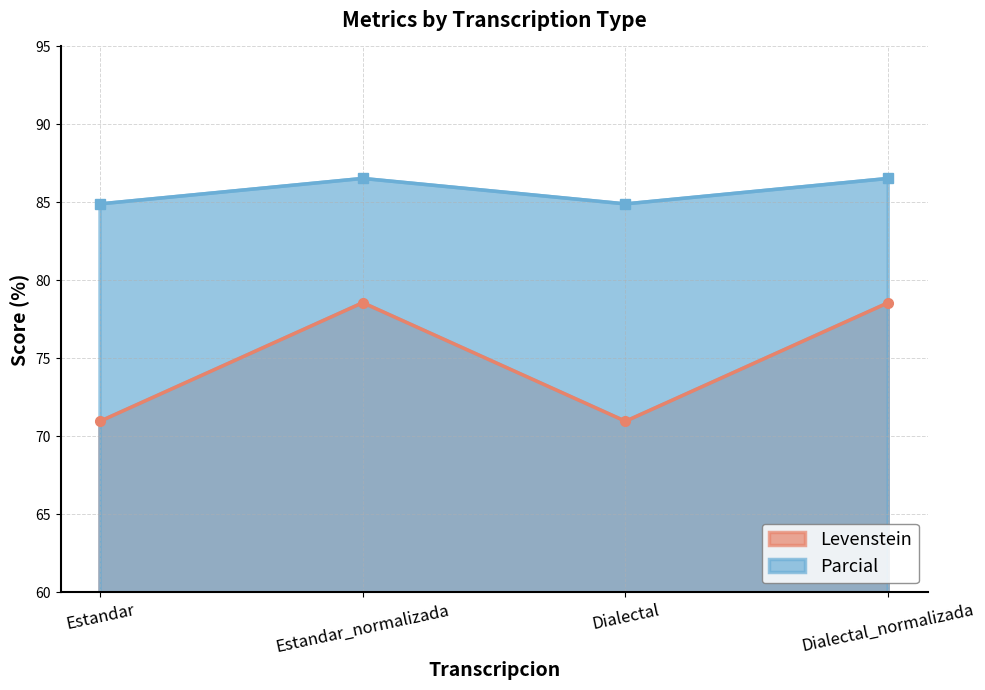

Count the number of categories in the chart.

4